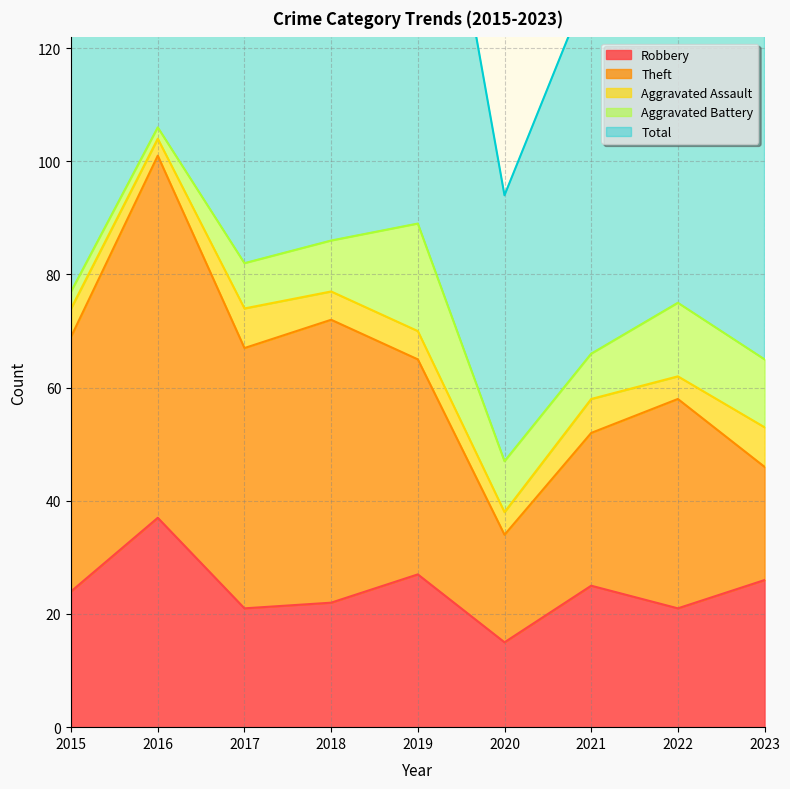

At which category does Robbery reach its first local valley?

2017